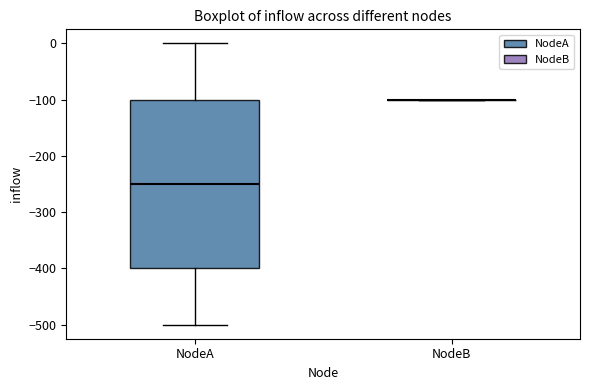

Which box is the tallest, from its lower edge to its upper edge?

NodeA